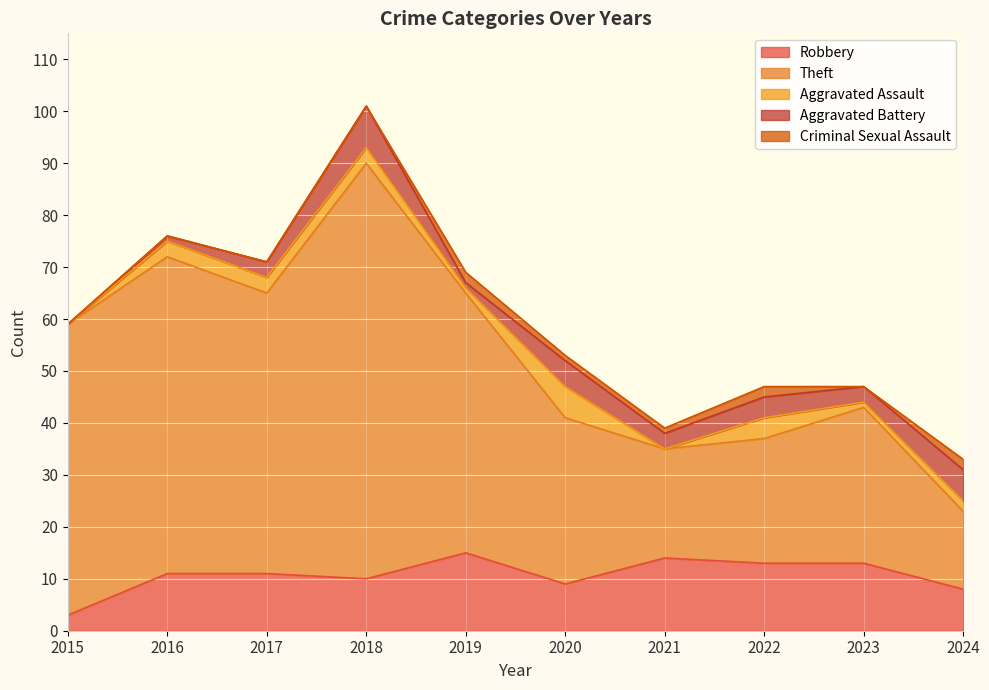

Reading right to left, transcribe all the data shown in this chart.

Robbery: 2024=8	2023=13	2022=13	2021=14	2020=9	2019=15	2018=10	2017=11	2016=11	2015=3
Theft: 2024=15	2023=30	2022=24	2021=21	2020=32	2019=50	2018=80	2017=54	2016=61	2015=56
Aggravated Assault: 2024=2	2023=1	2022=4	2021=0	2020=6	2019=1	2018=3	2017=3	2016=3	2015=0
Aggravated Battery: 2024=6	2023=3	2022=4	2021=3	2020=5	2019=1	2018=8	2017=3	2016=1	2015=0
Criminal Sexual Assault: 2024=2	2023=0	2022=2	2021=1	2020=1	2019=2	2018=0	2017=0	2016=0	2015=0